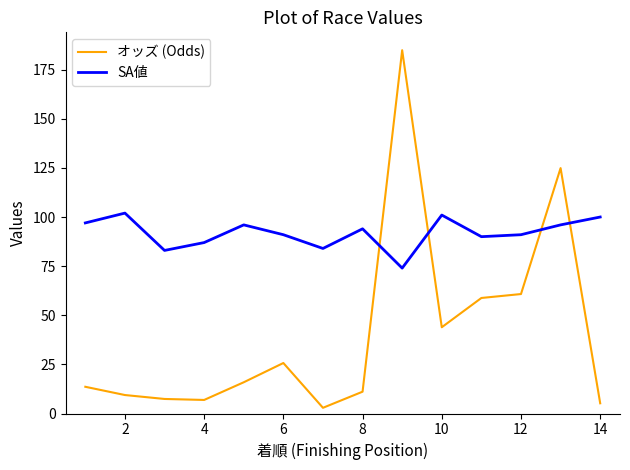

What is the difference between the maximum and minimum values in the SA値 series?

28.0